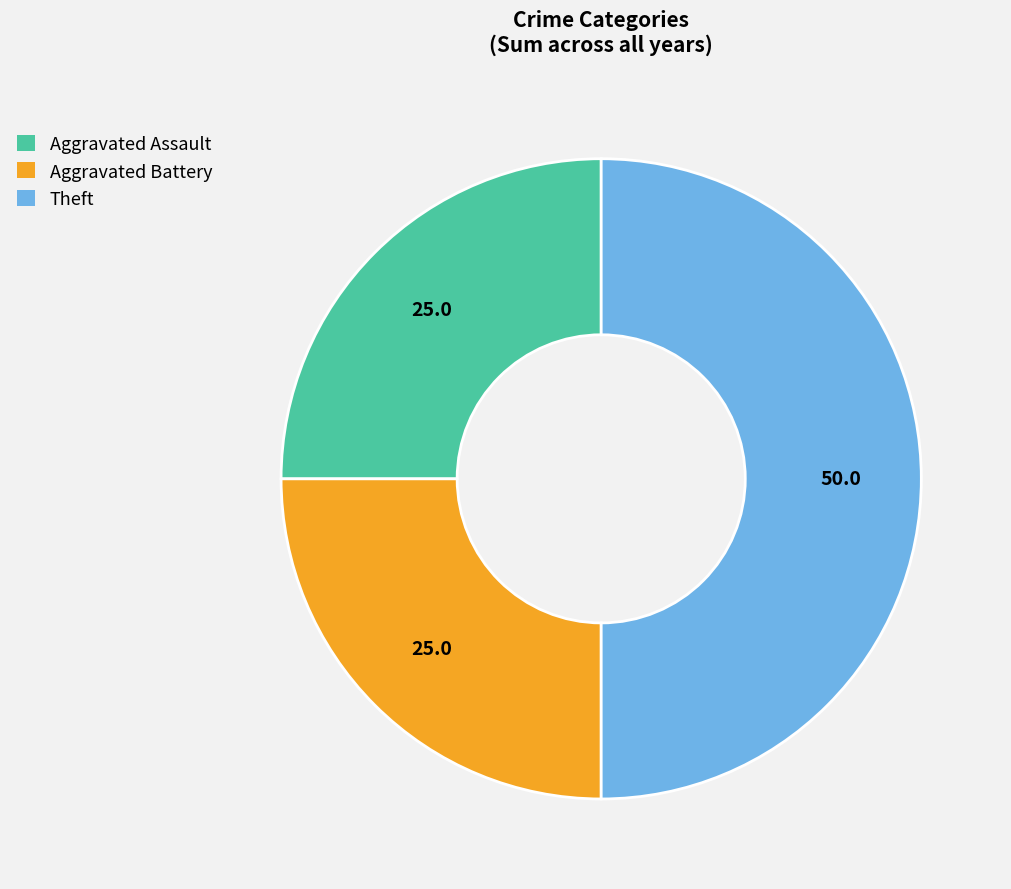

Is it true that Theft is 57% of the pie?

False